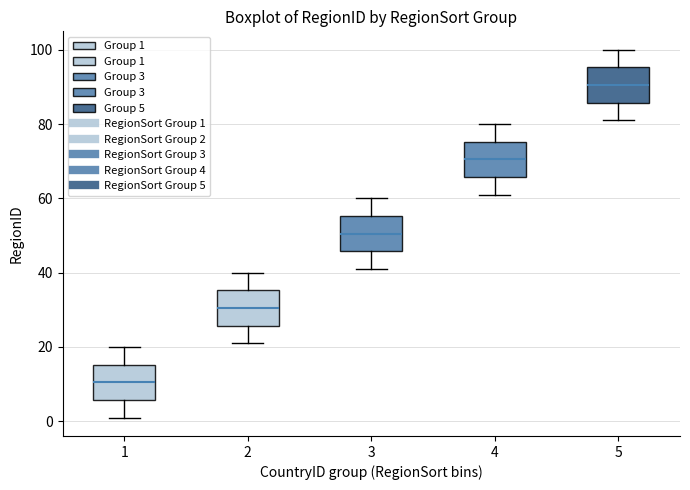

Reading left to right, read every box against the y-axis: the position of its median line, the range the box covers, and the ends of its whiskers. The values are not printed on the chart, so give them approximately, as read against the axis.

1: median 10, box 6 to 16, whiskers 2 to 20
2: median 30, box 26 to 36, whiskers 22 to 40
3: median 50, box 46 to 56, whiskers 42 to 60
4: median 70, box 66 to 76, whiskers 62 to 80
5: median 90, box 86 to 96, whiskers 82 to 100